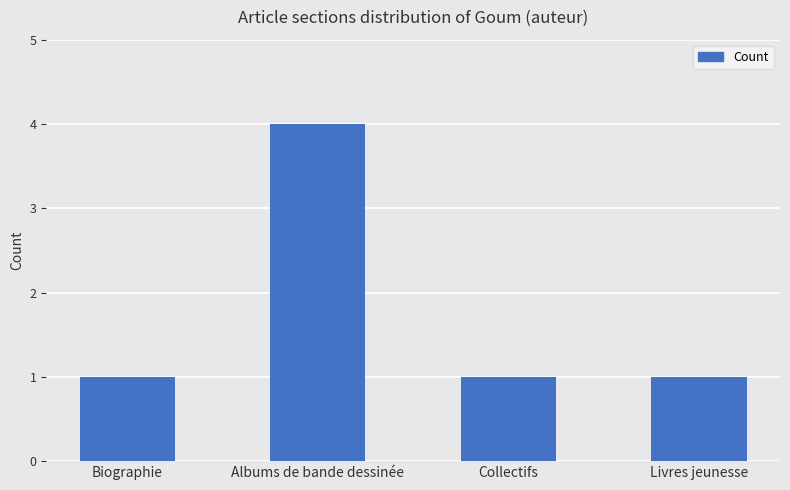

What is the label of the 3rd bar from the right?

Albums de bande dessinée